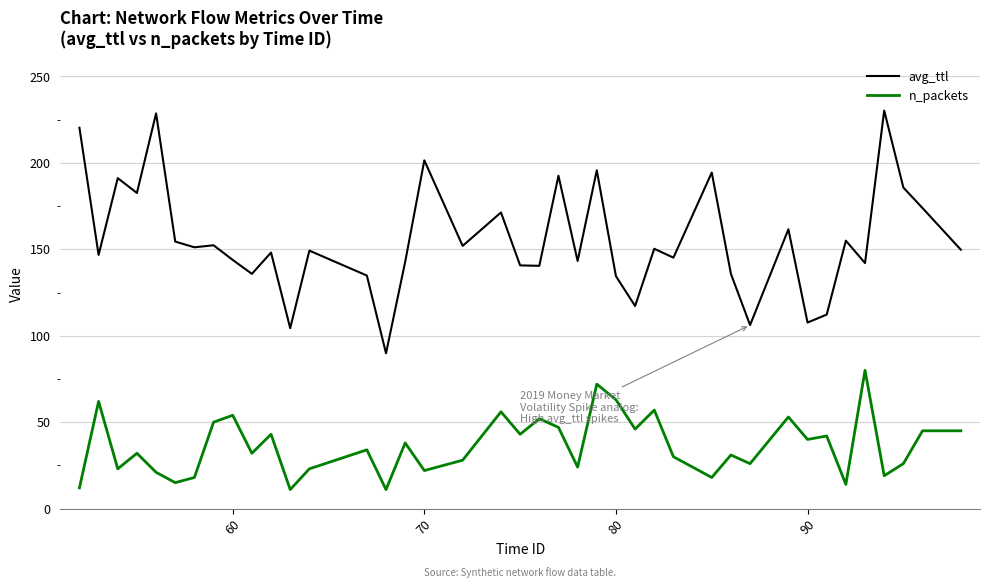

Does the chart have visible grid lines?

Yes